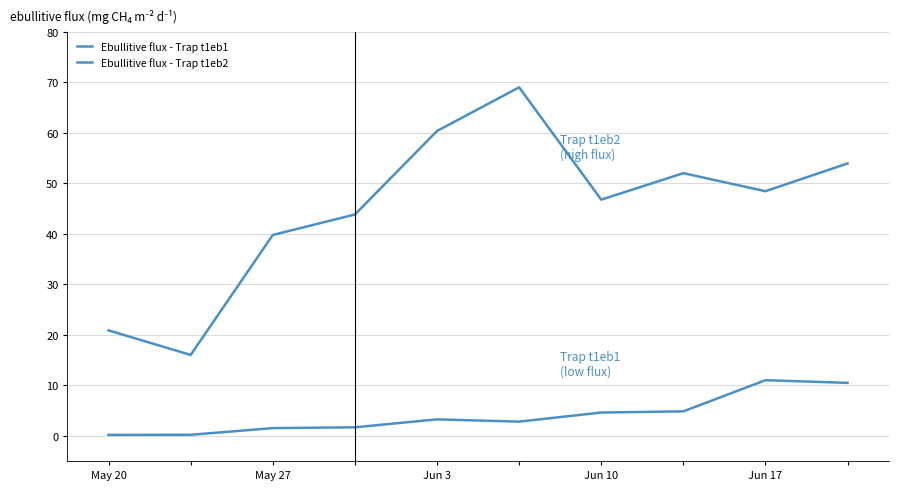

What is the smallest value displayed?

0.2